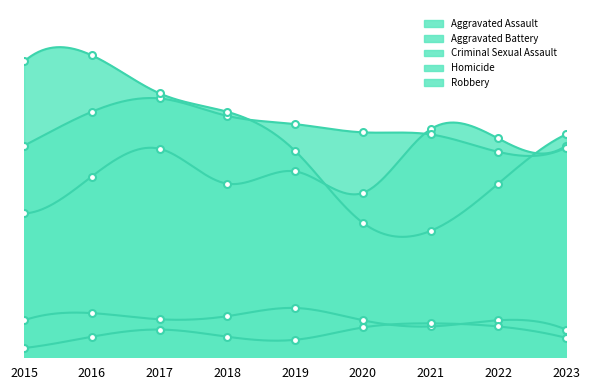

How many distinct data groups are displayed?

5